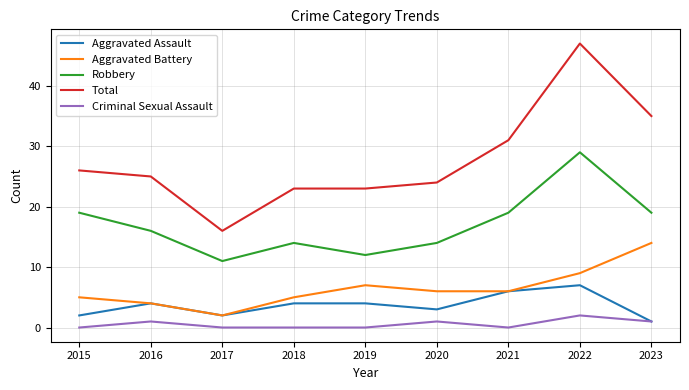

True or false: Criminal Sexual Assault and Aggravated Battery intersect in this chart.

False